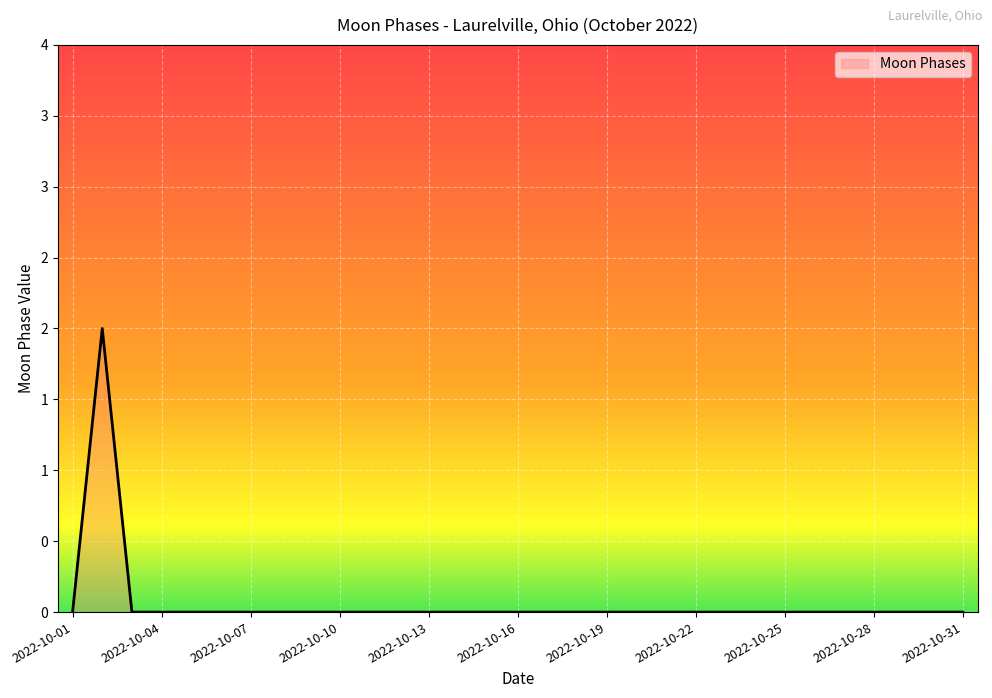

Does the chart have visible grid lines?

Yes